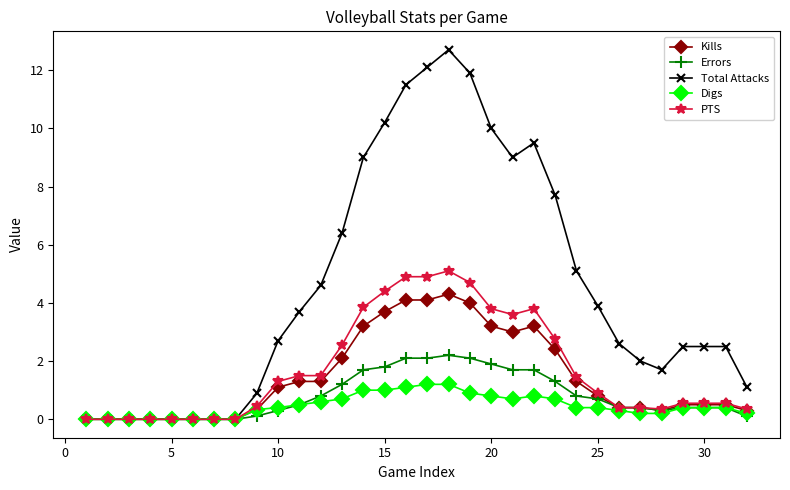

Which series has the largest total across all categories?

Total Attacks